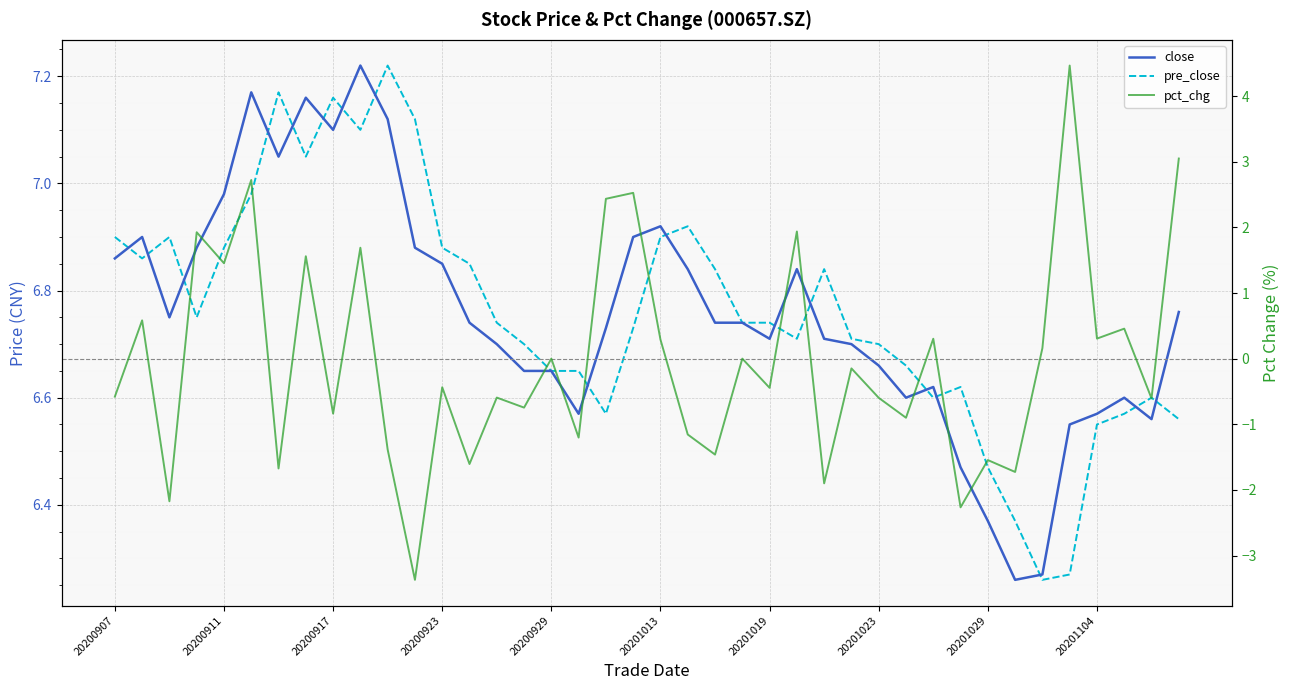

How many lines are shown in the chart?

3